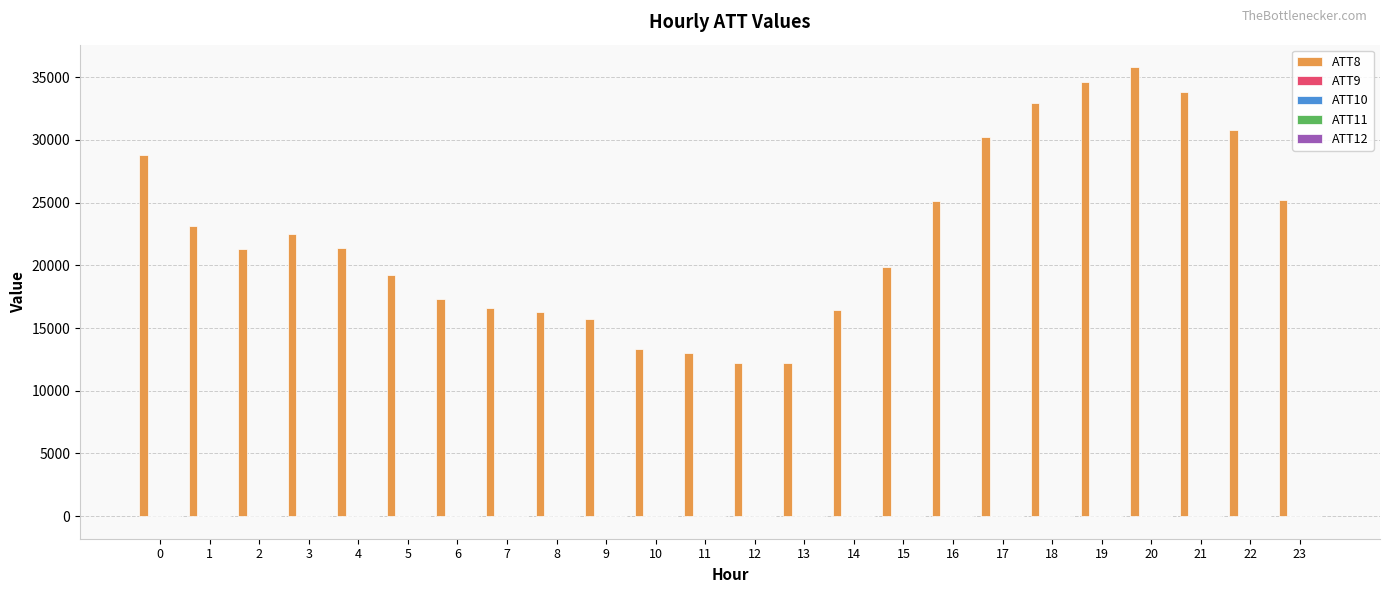

Which series has the largest total across all categories?

ATT8